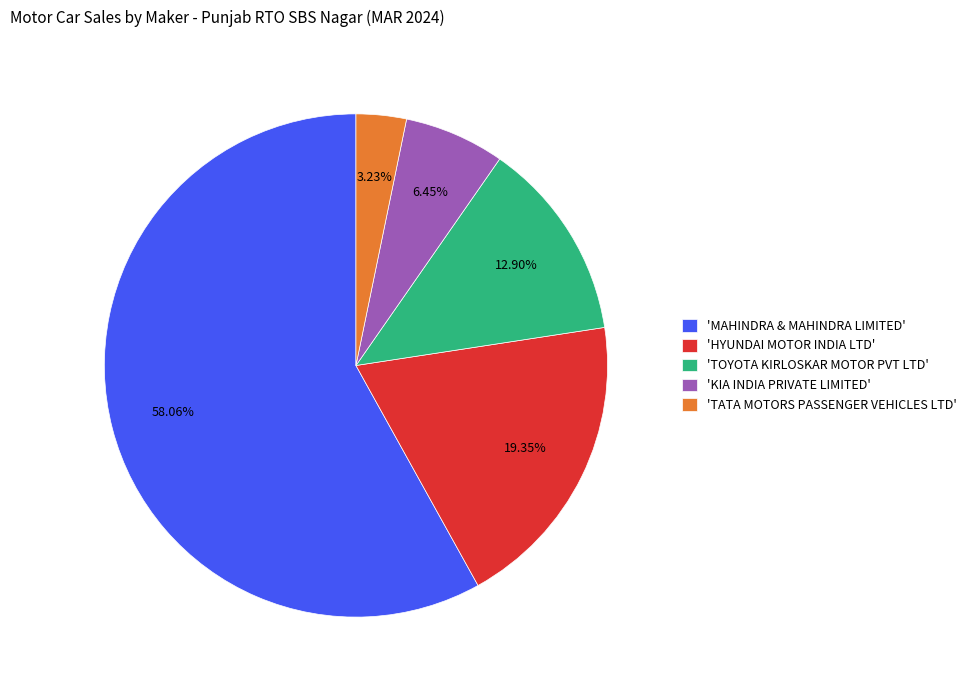

Which has a higher value, 'KIA INDIA PRIVATE LIMITED' or 'MAHINDRA & MAHINDRA LIMITED'?

'MAHINDRA & MAHINDRA LIMITED'